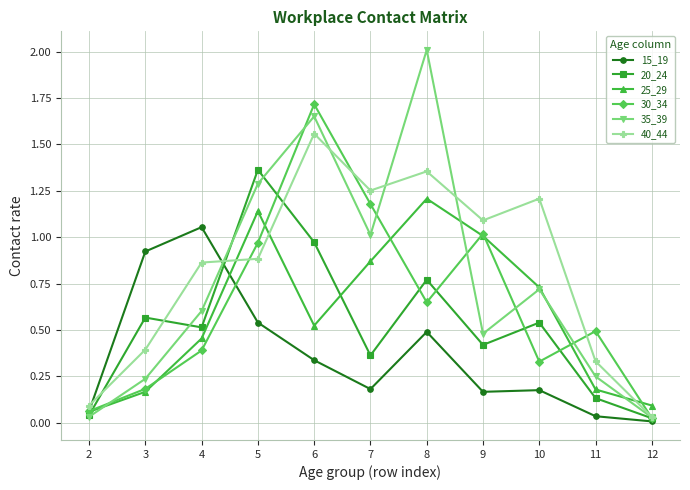

Which series has the largest total across all categories?

40_44